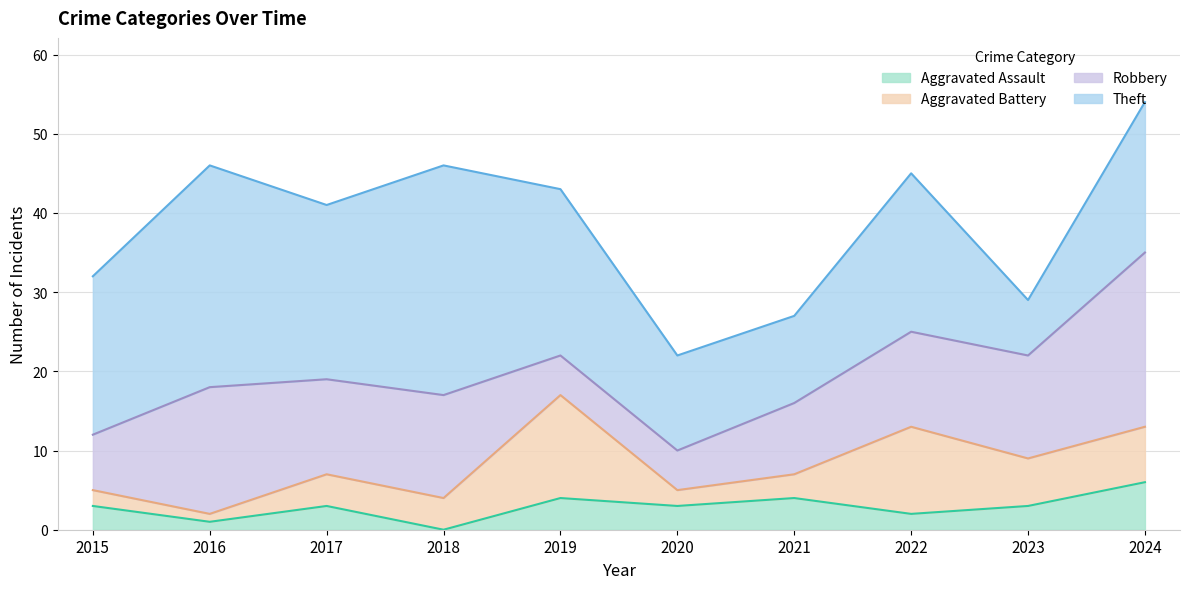

Count the number of categories in the chart.

10